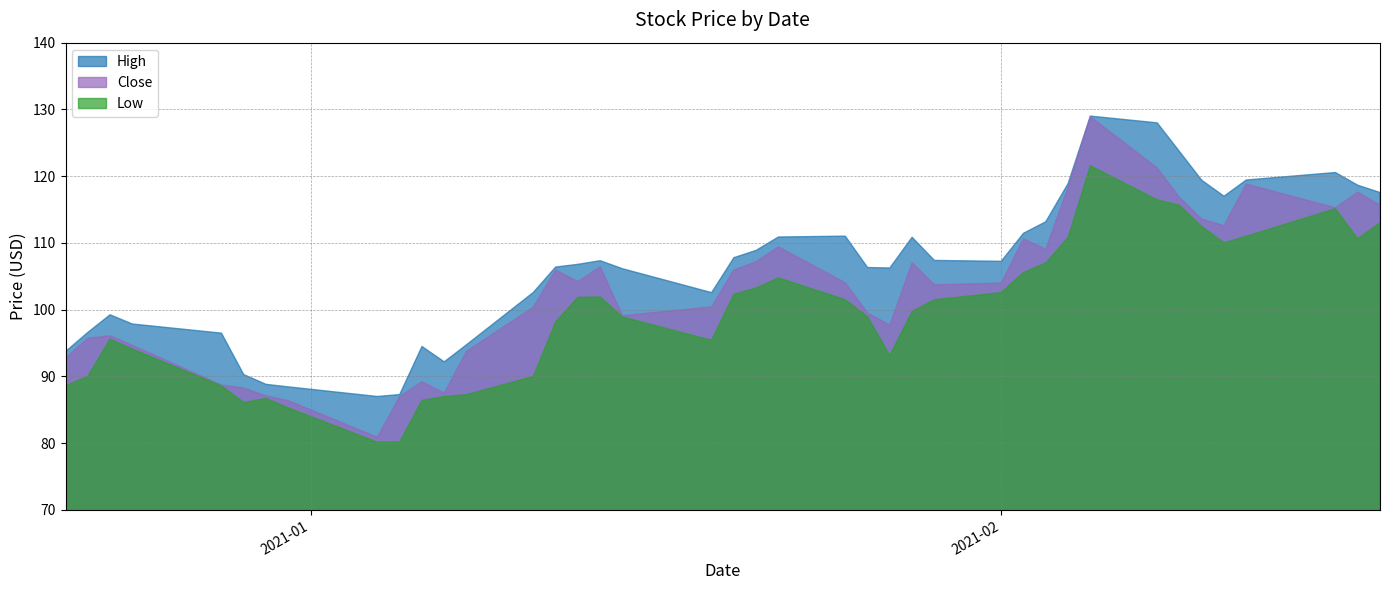

What is the value of the Low point at the 23rd from the left?

101.5